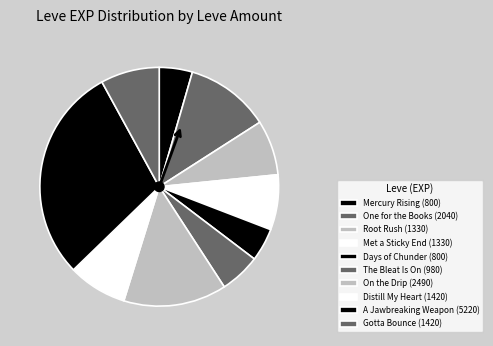

What is the largest slice in the pie chart?

A Jawbreaking Weapon (5220)